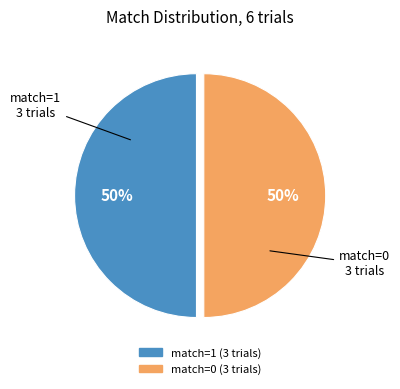

To the nearest percent, what is the average slice percentage?

50%